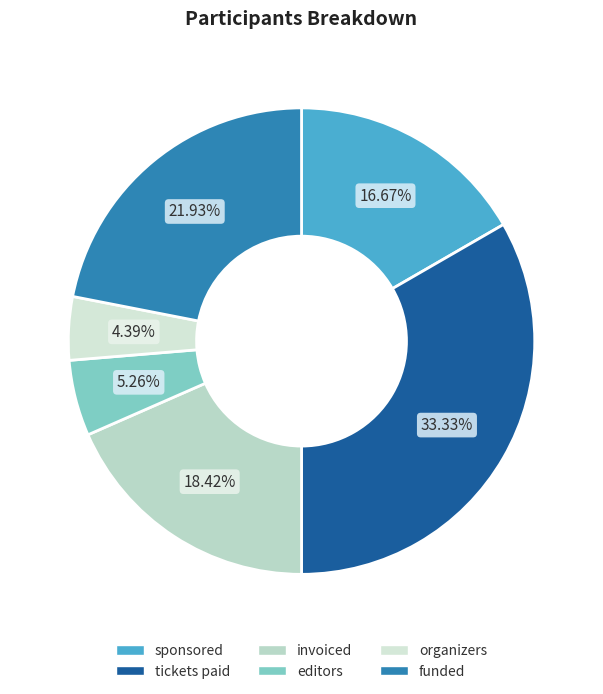

What percentage is the editors slice, to the nearest percent?

5%